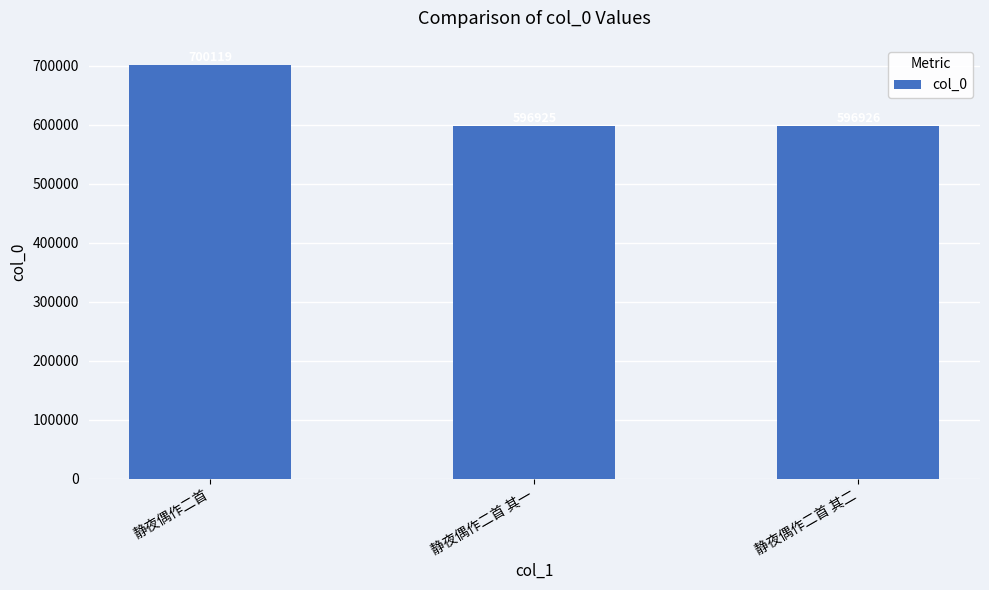

Reading left to right, what are all the values shown in this chart?

静夜偶作二首=700119	静夜偶作二首 其一=596925	静夜偶作二首 其二=596926